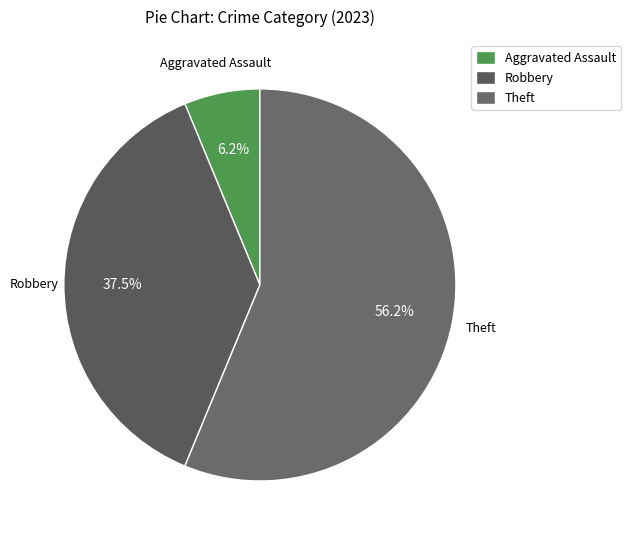

To the nearest percent, what is the average slice percentage?

33%